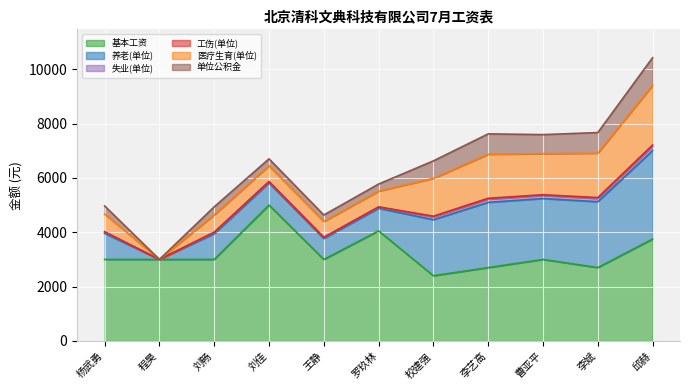

What is the maximum value shown in the chart?

5000.0